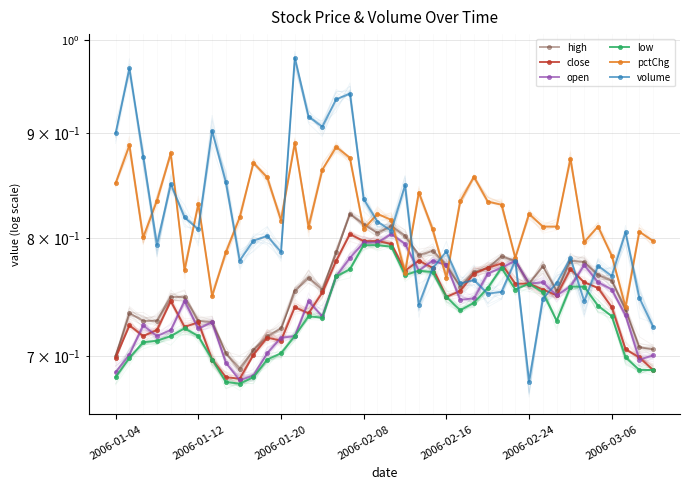

What is the value of the volume point at the 35th from the left?

0.7